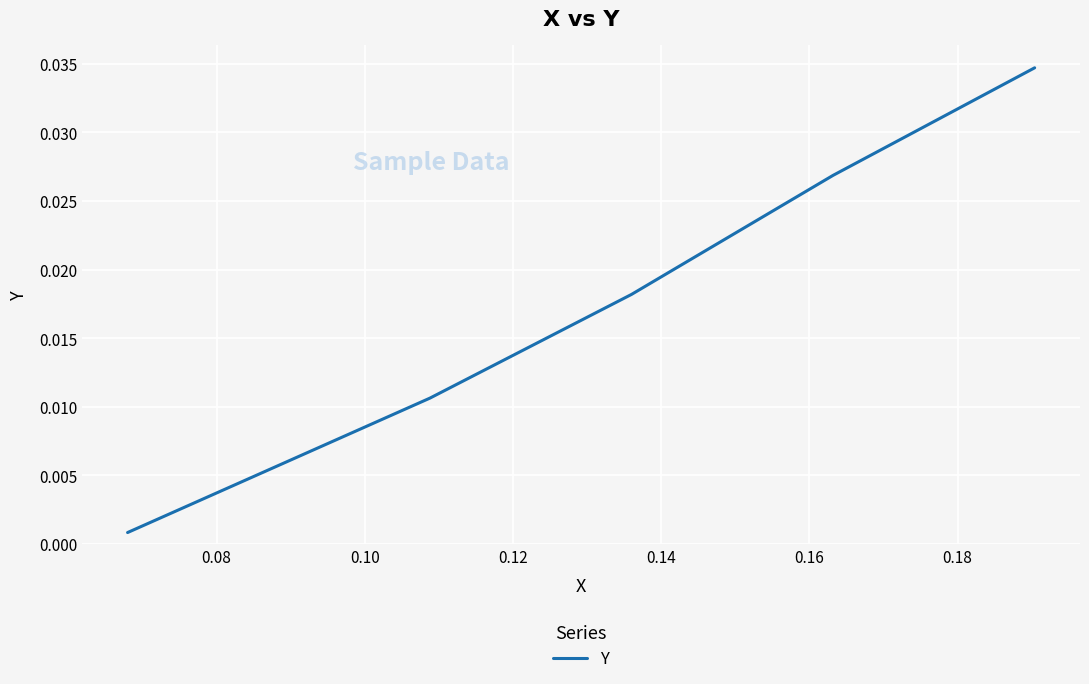

True or false: there are more than 1 points higher than both neighbors.

False